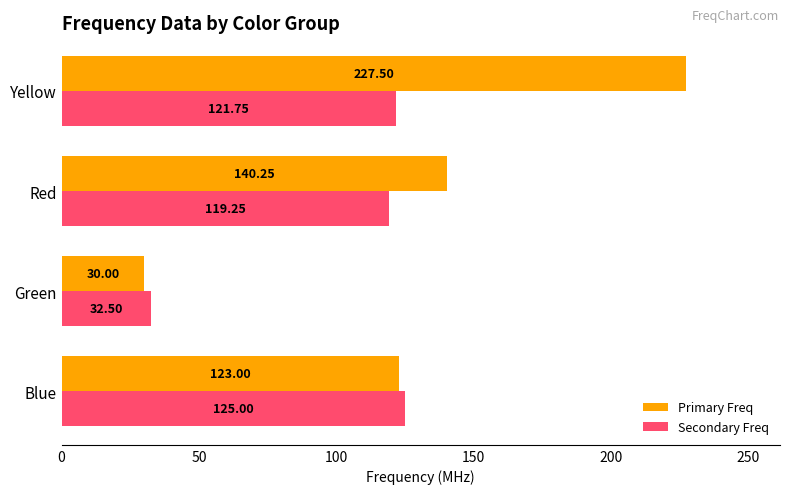

What is the sum of all Secondary Freq values?

398.5